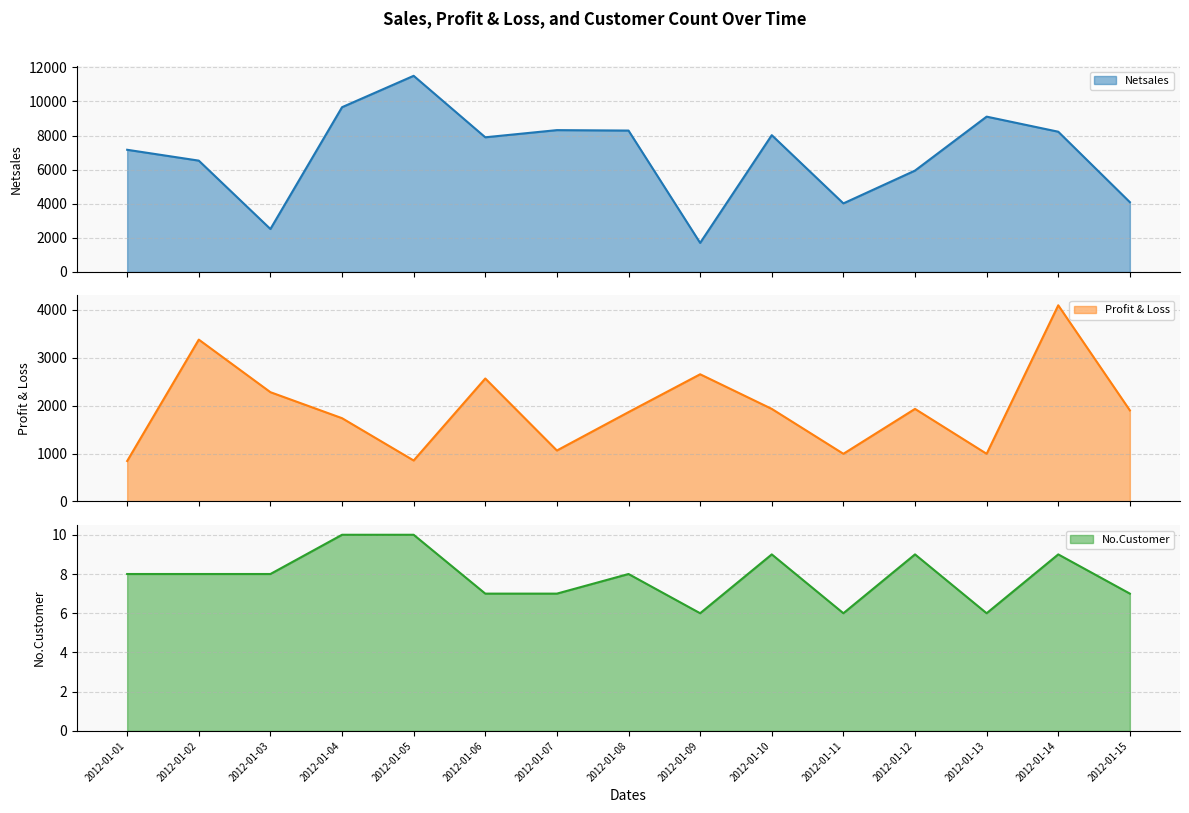

What is the difference between the highest and lowest values at 2012-01-03?

2512.0